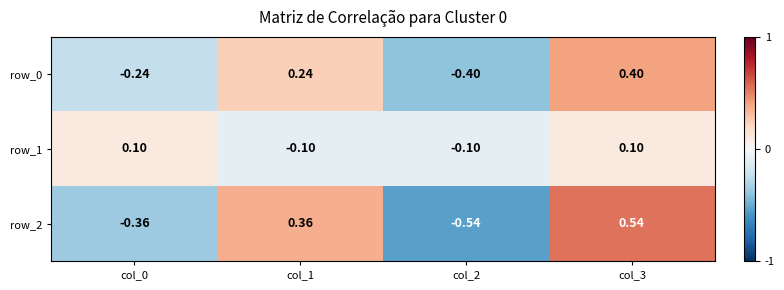

How many series are shown in this chart?

3